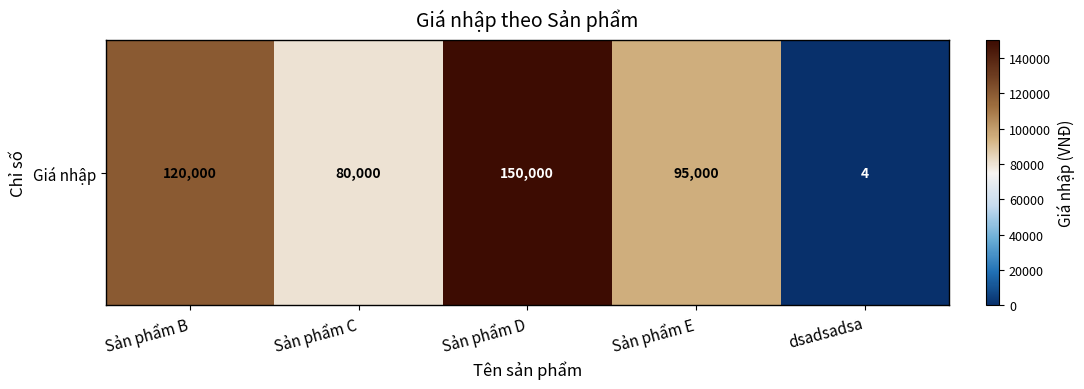

What is the change in value from Sản phẩm D to dsadsadsa?

-149996